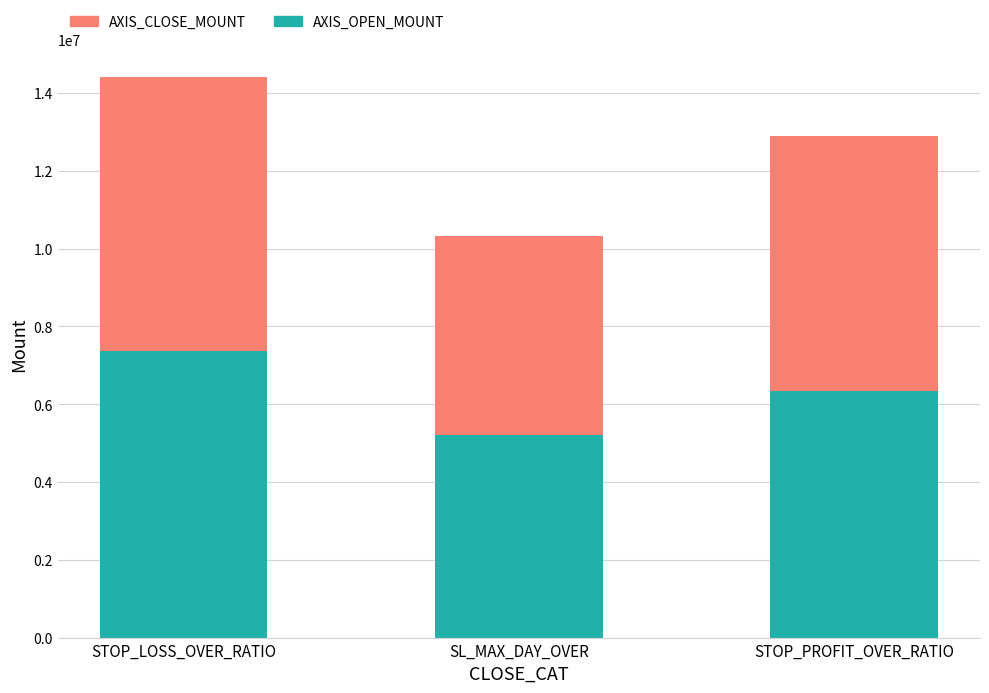

What is the total value across all series at STOP_LOSS_OVER_RATIO?

14406700